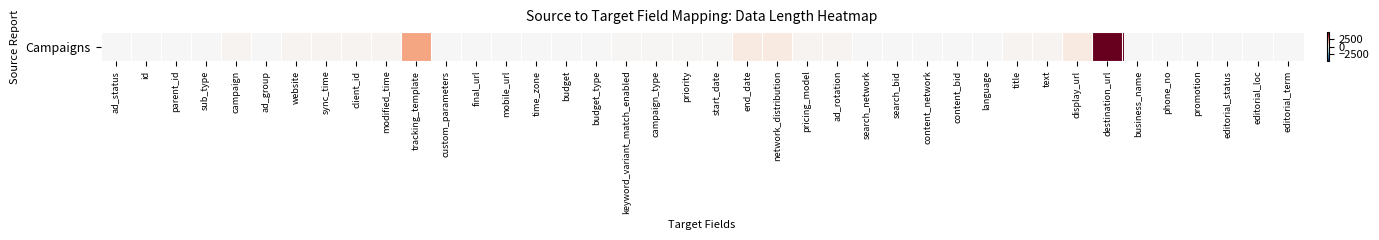

What is the minimum value shown in the chart?

-30